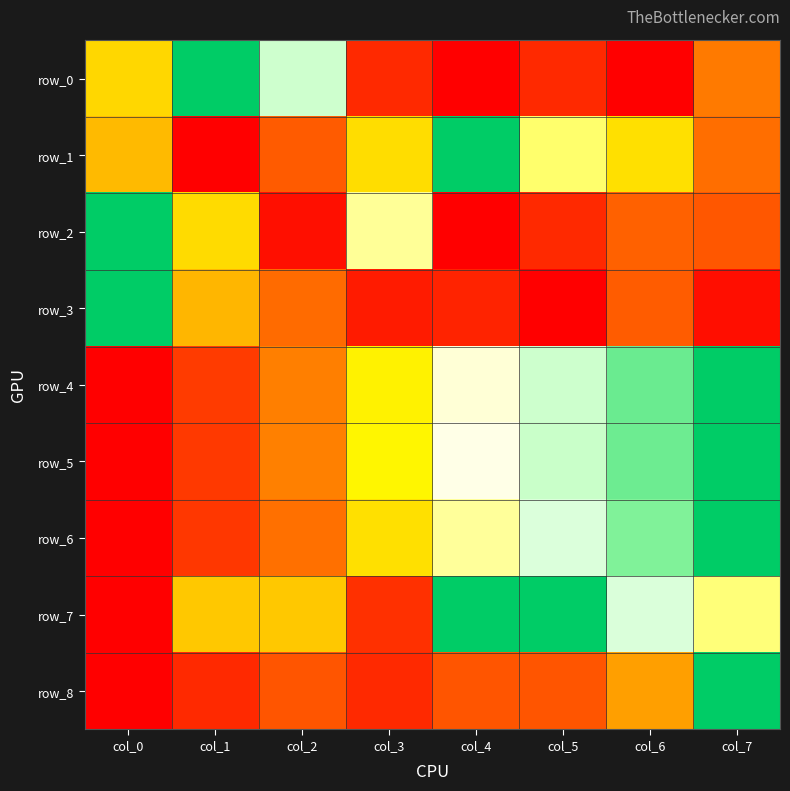

What is the highest value of the row_7 series?

1.0